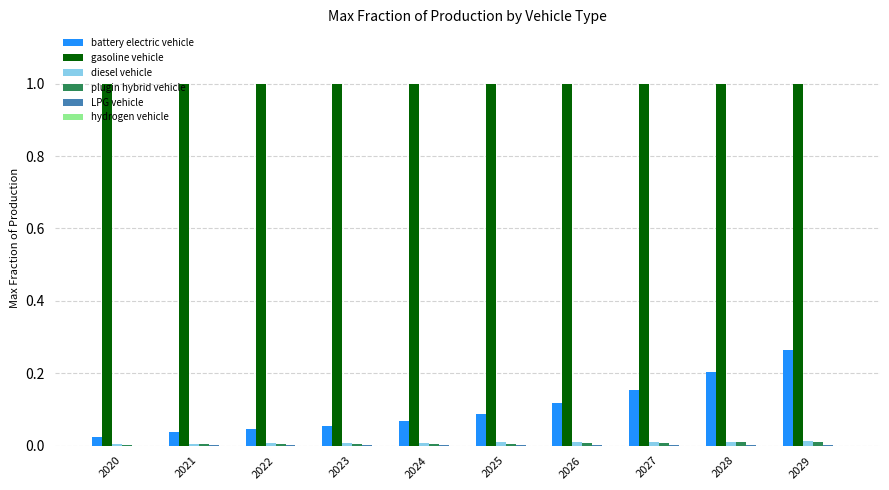

What is the spread (max minus min) of values at 2027?

1.0